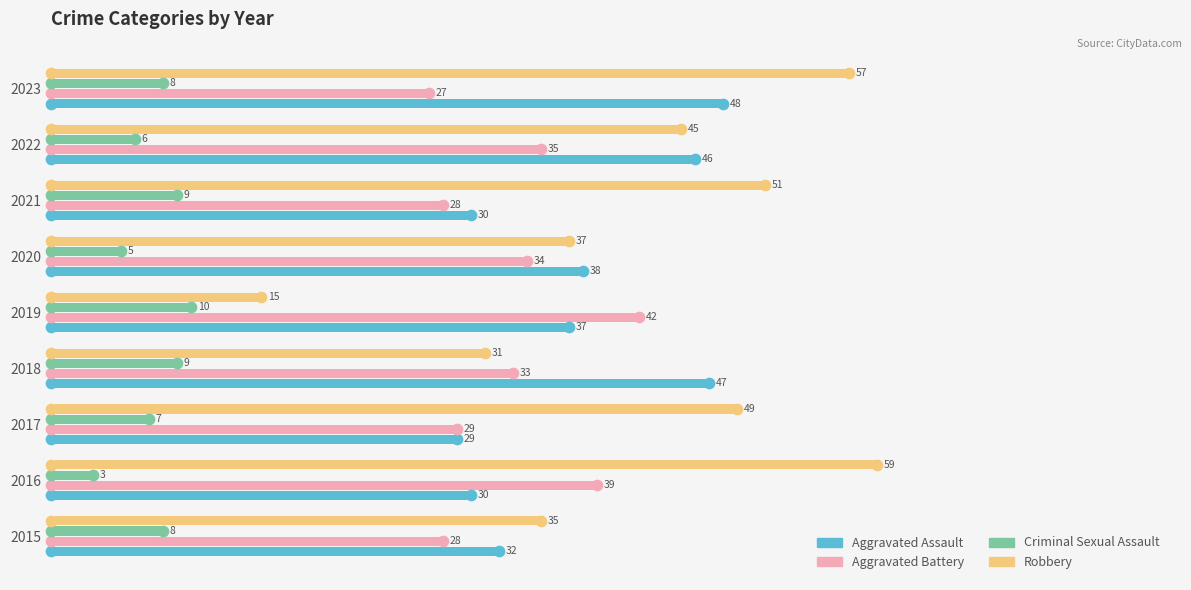

Which series reaches the minimum Y coordinate?

Criminal Sexual Assault